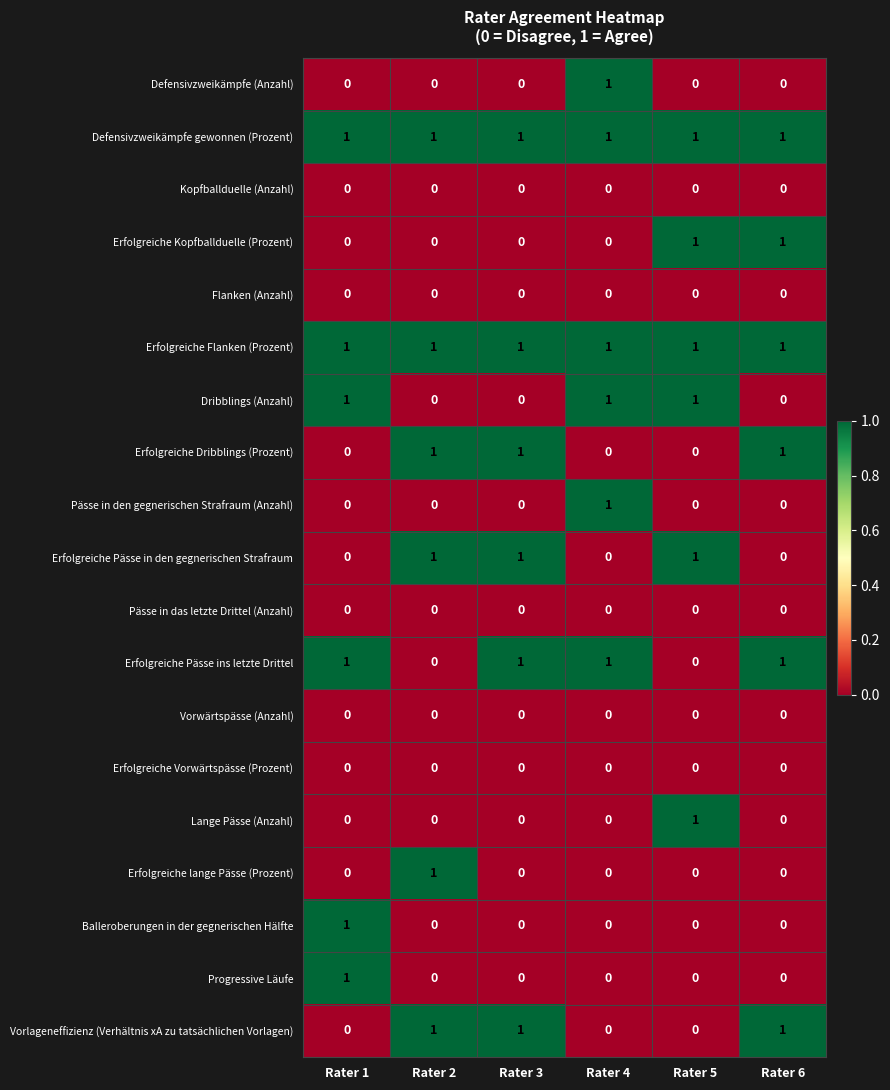

Is the value of Vorlageneffizienz (Verhältnis xA zu tatsächlichen Vorlagen) at Rater 6 greater than the value of Lange Pässe (Anzahl) at Rater 2?

Yes